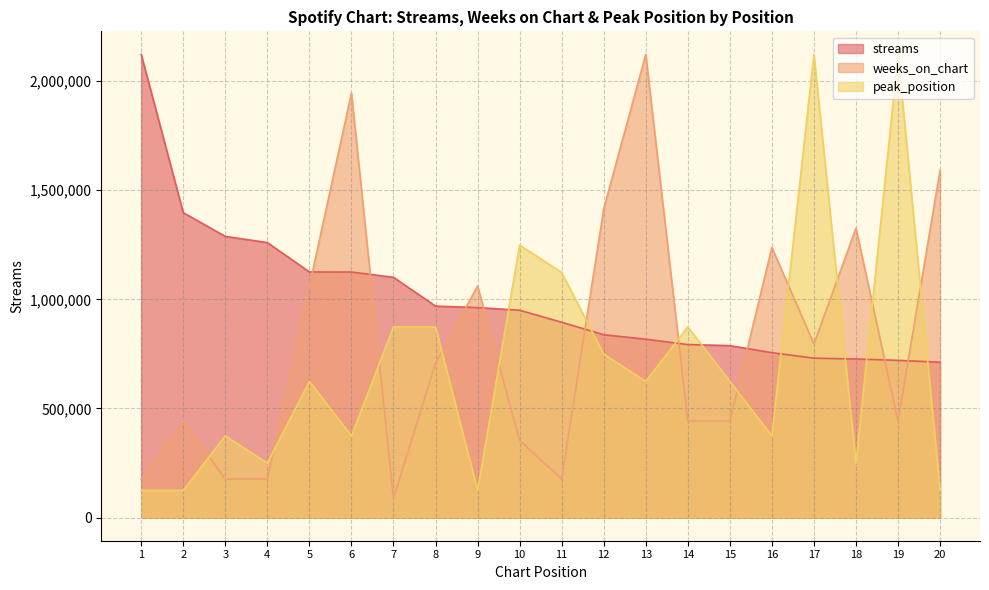

The streams series shows 755584.0 at 16. True or false?

True